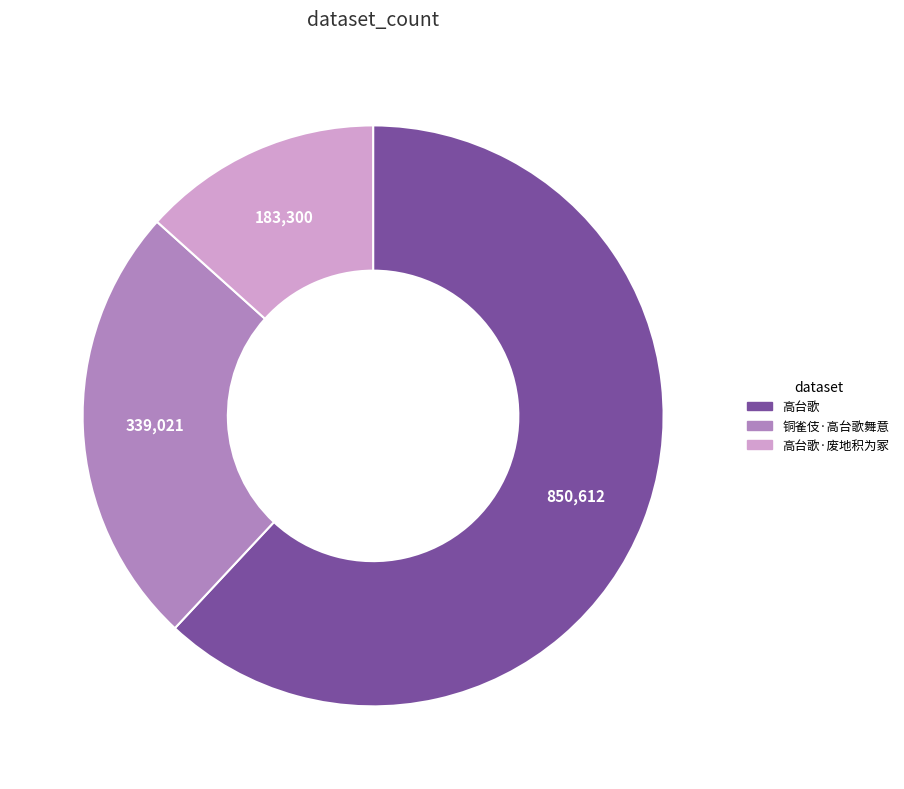

Is the sum of 铜雀伎·高台歌舞意 and 高台歌 greater than half?

Yes